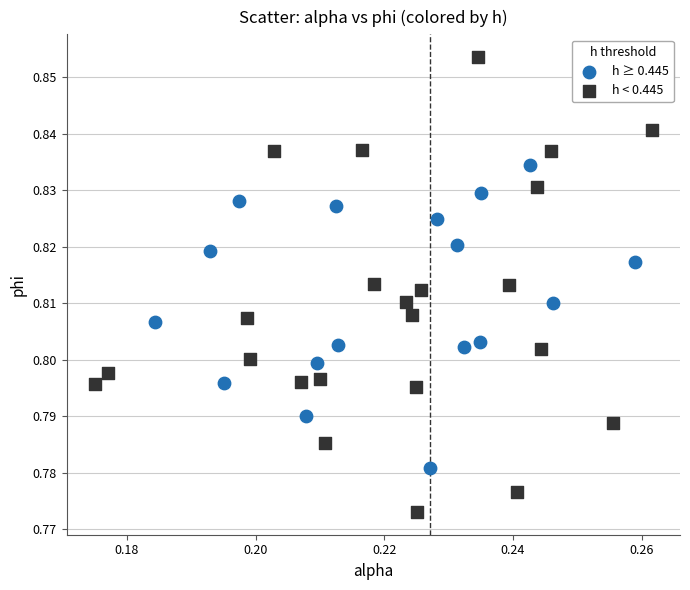

Which series reaches the maximum Y coordinate?

h < 0.445